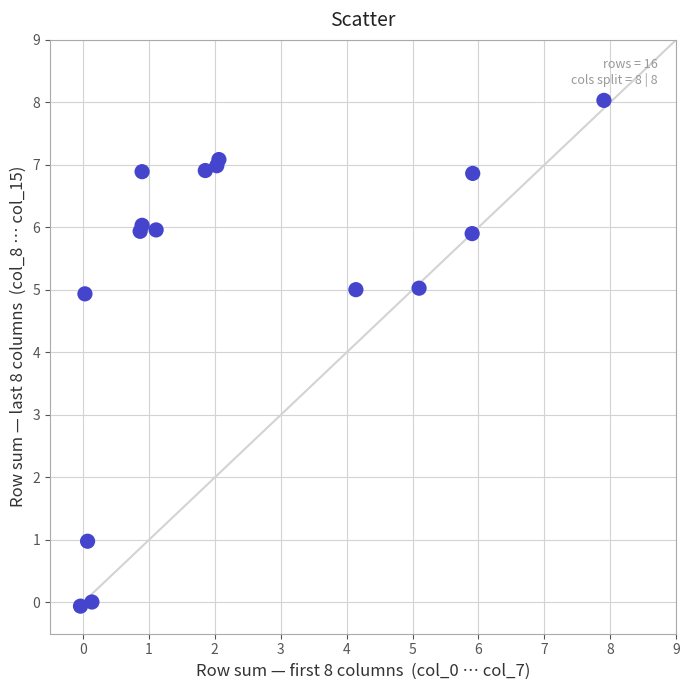

What is the range of X values (max minus min)?

7.9